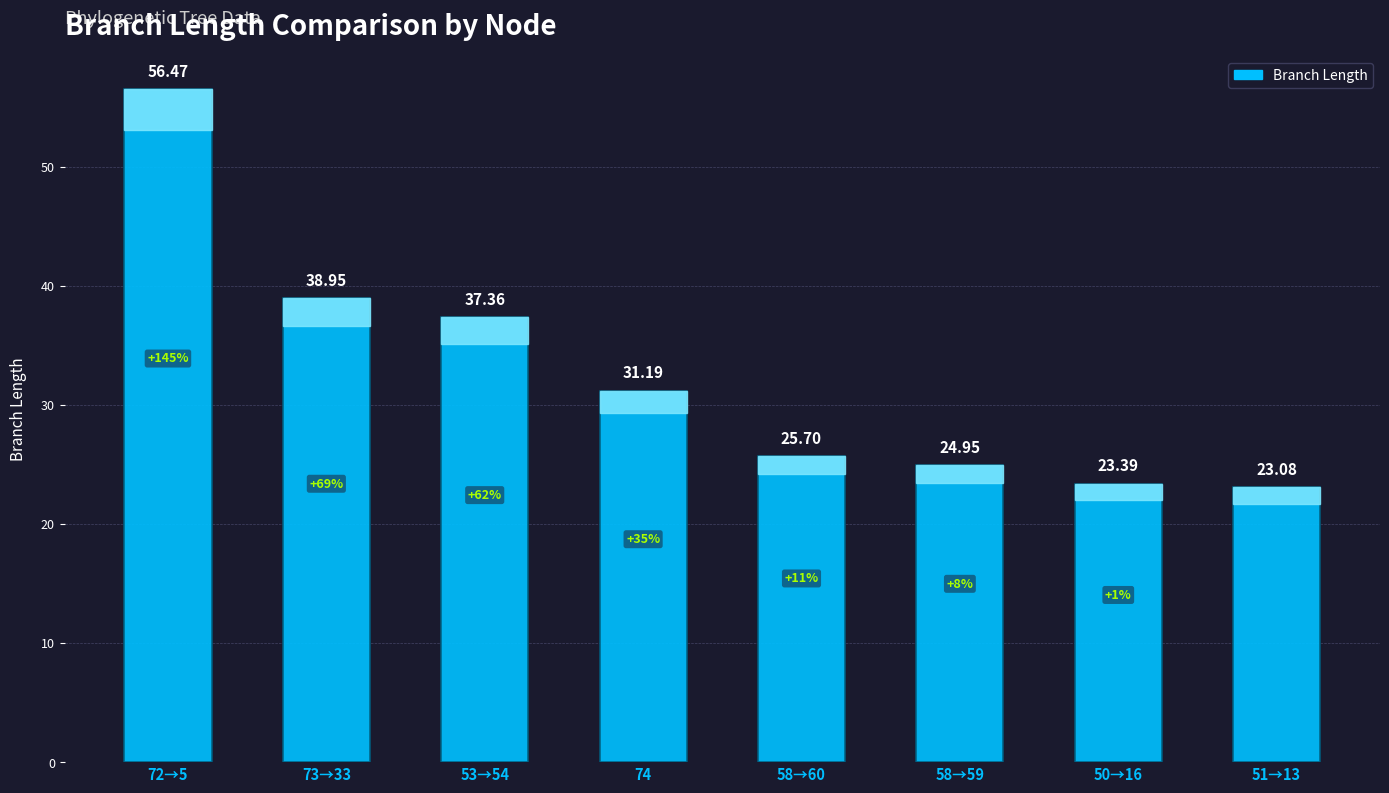

Is it true that the value at 51→13 is 23.1?

True